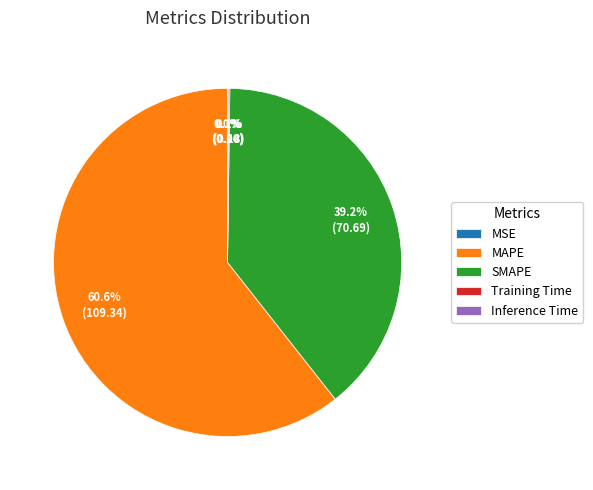

What is the largest slice in the pie chart?

MAPE